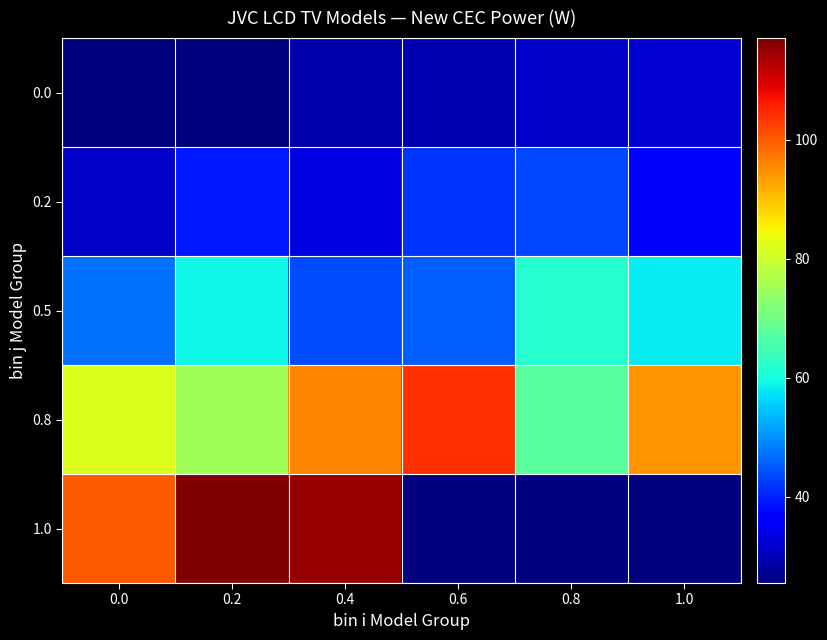

What is the lowest value of the 0.8 series?

67.7